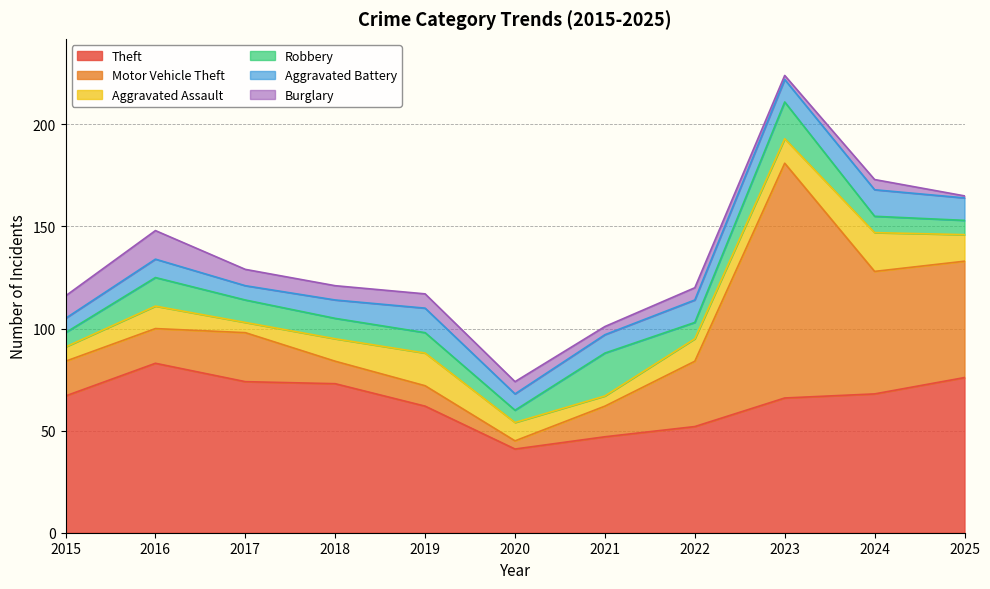

How many values in the Aggravated Battery series exceed 9?

5